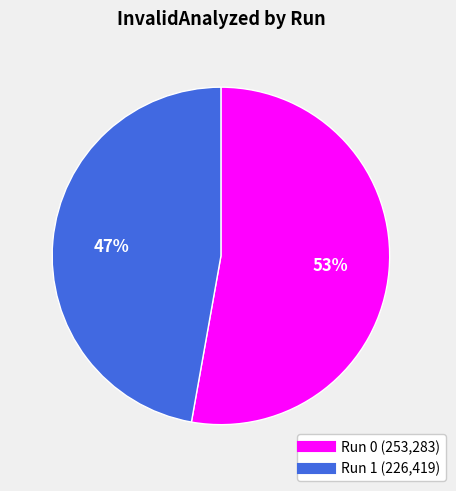

Rank the categories by value from lowest to highest.

Run 1, Run 0